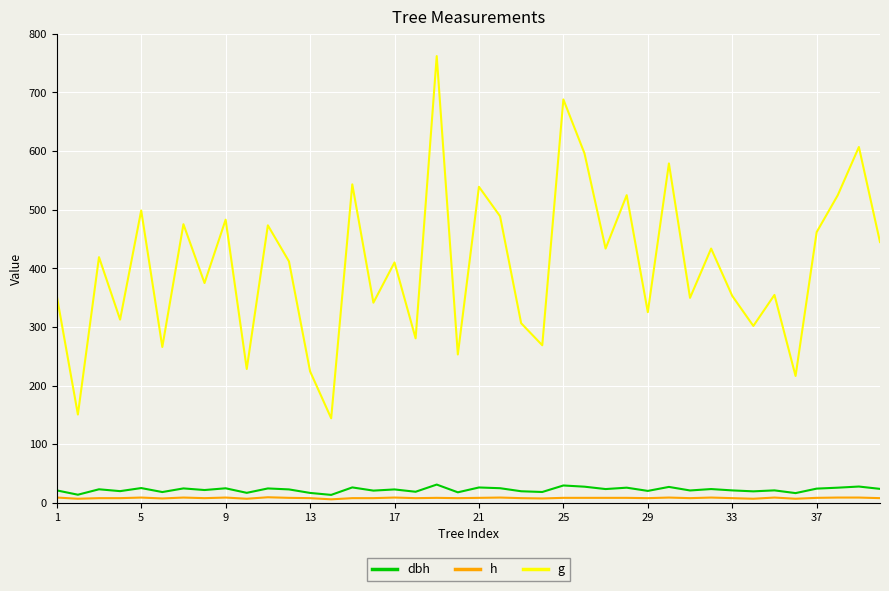

Which series has the widest spread of values?

g